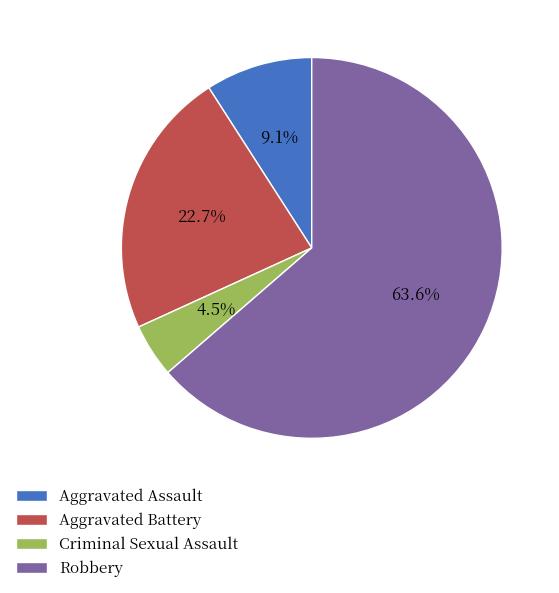

Is it true that Aggravated Battery is 8% of the pie?

False